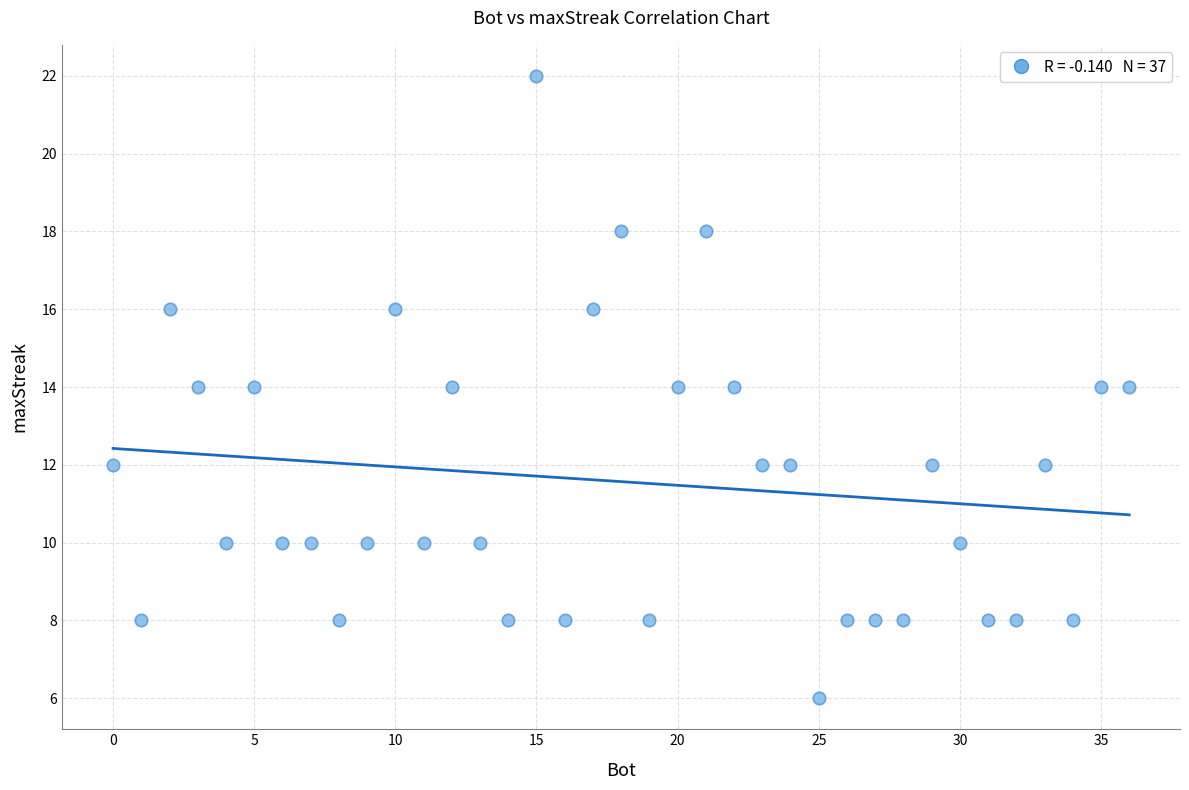

What is the range of X values (max minus min)?

36